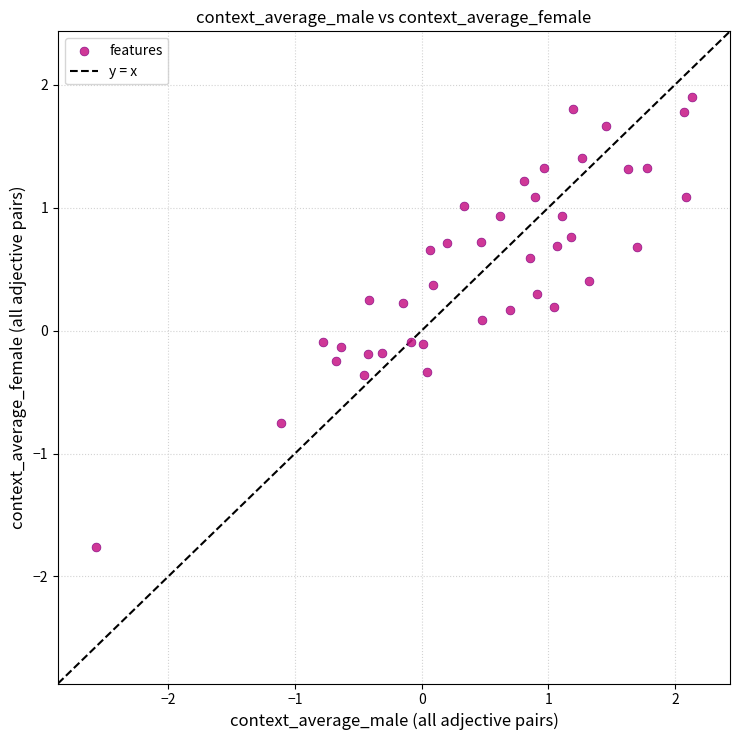

What is the range of X values (max minus min)?

4.7